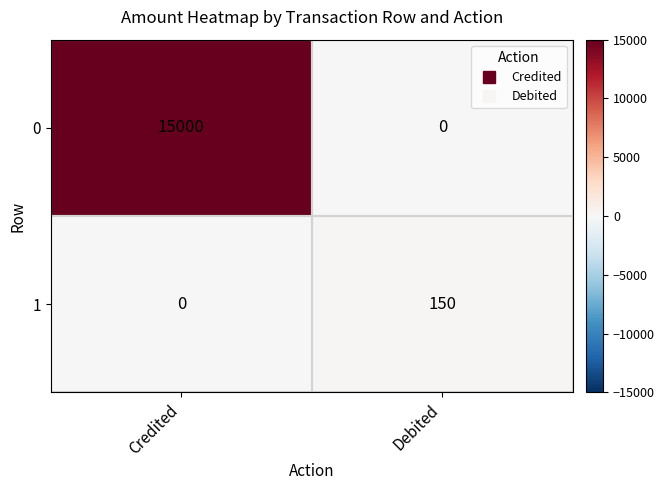

What is the spread (max minus min) of values at Debited?

150